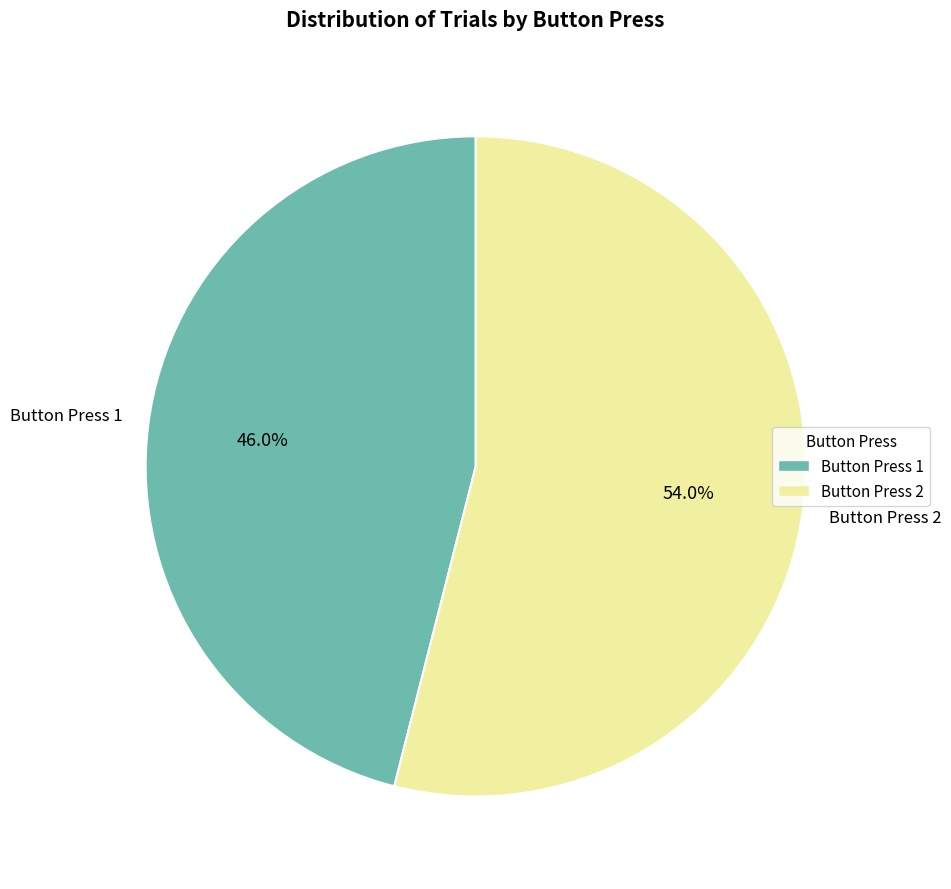

Is there any slice that represents more than half of the pie?

Yes